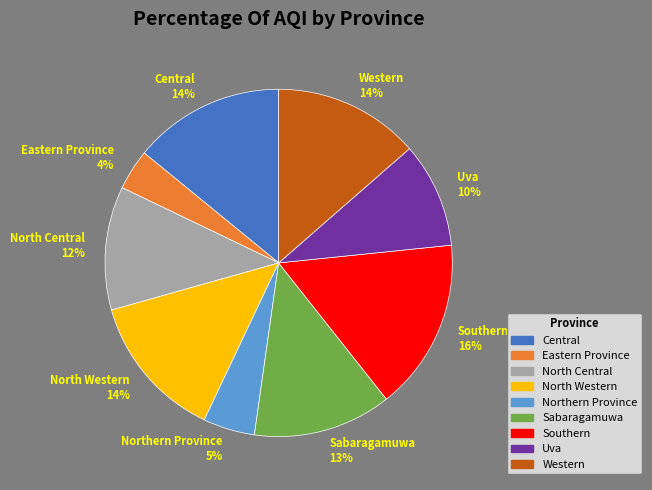

Combined, do Southern and Northern Province account for over 50%?

No